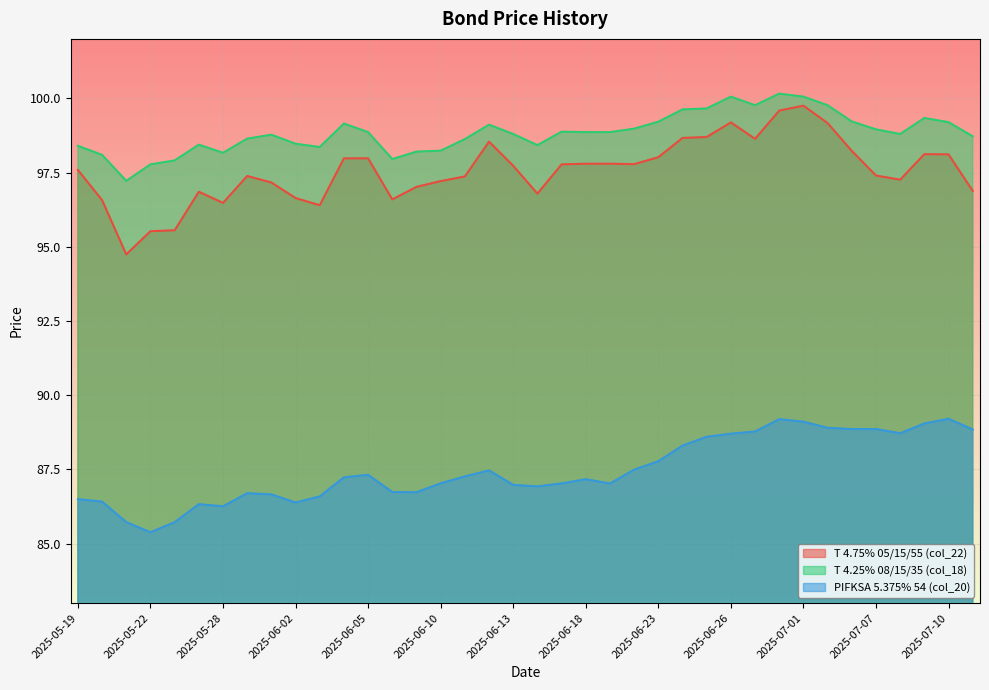

True or false: PIFKSA 5.375% 54 (col_20) and T 4.25% 08/15/35 (col_18) cross at least once.

False